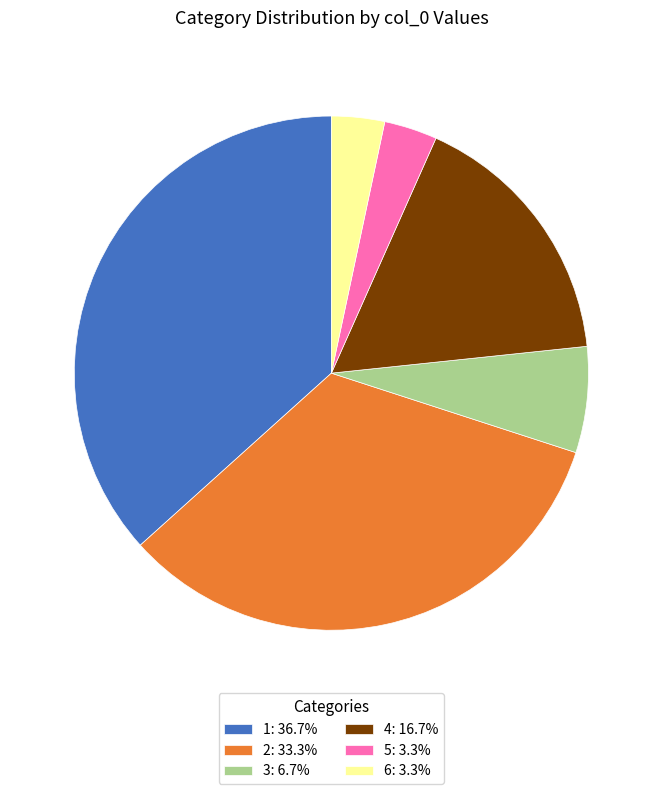

The 2 slice represents 12% of the pie. True or false?

False